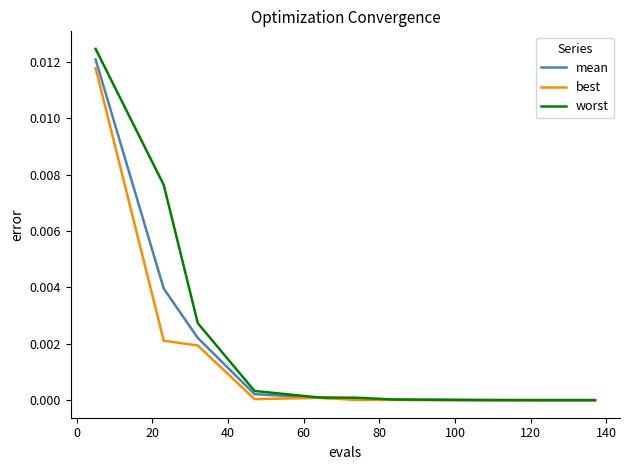

Which series has the largest range (max minus min)?

worst